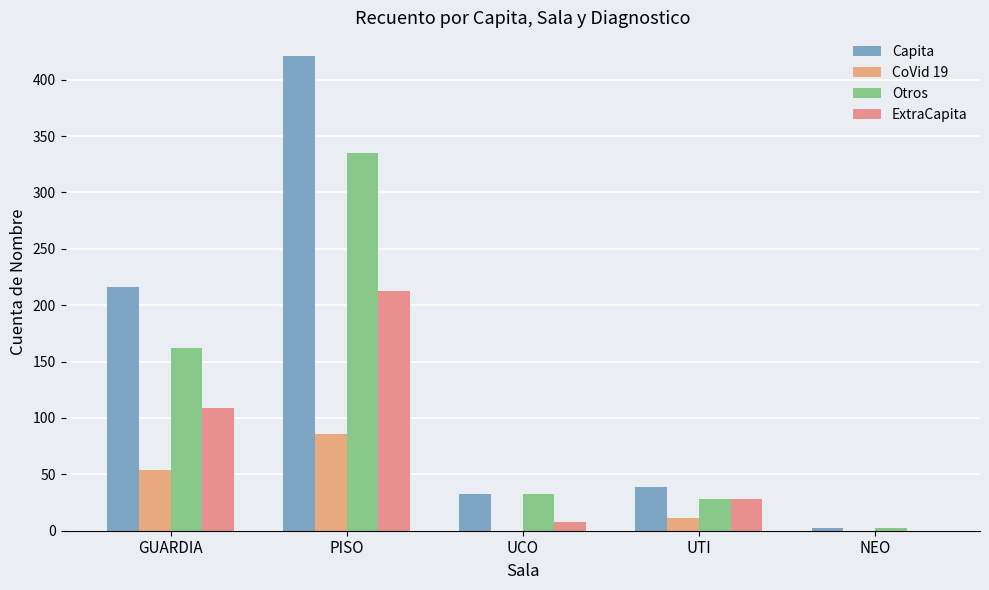

What is the greatest value displayed?

421